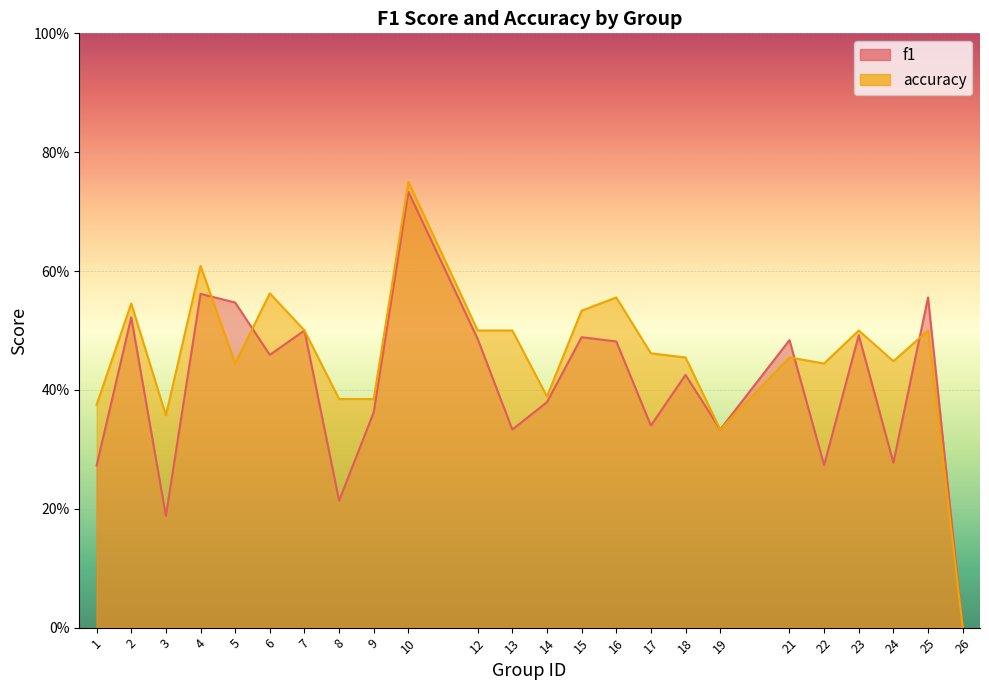

At which category does f1 reach its first local valley?

3